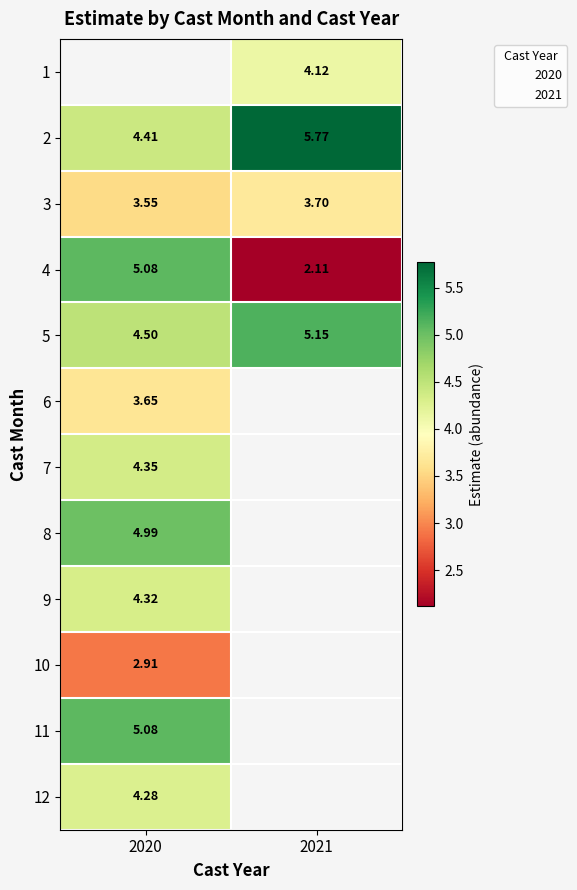

Which has a higher value, 2020 or 2021?

2021